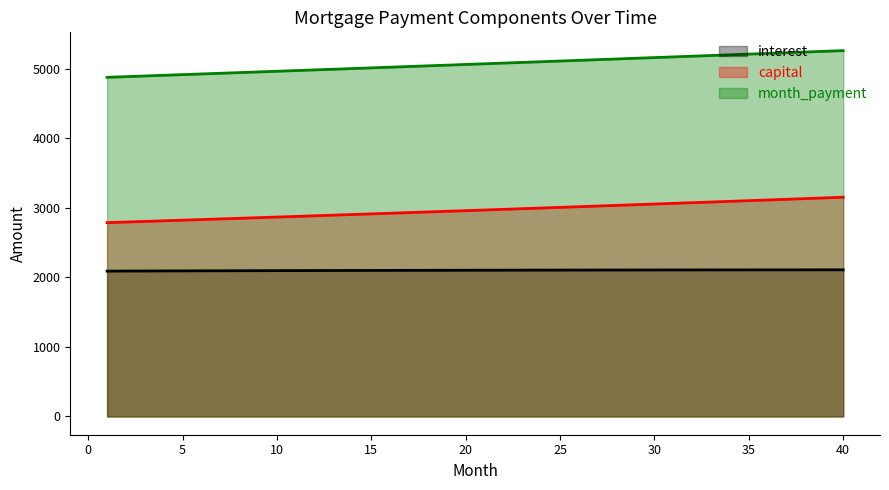

Is it true that capital equals 1080.6 at 3?

False